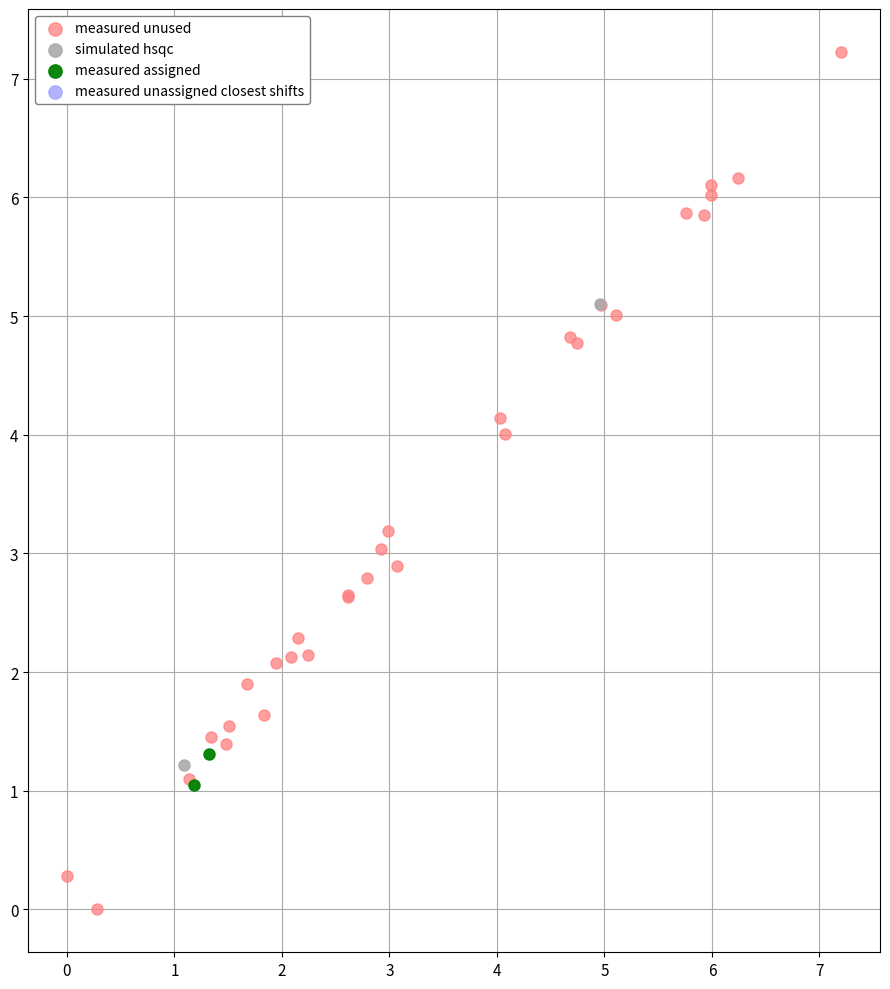

Which series reaches the minimum Y coordinate?

measured unused